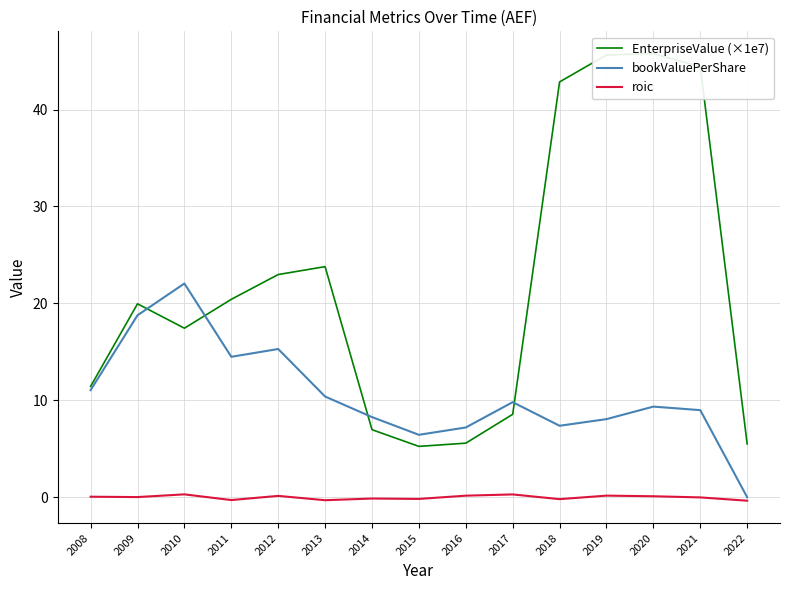

Which label corresponds to the smallest value in the chart?

2022